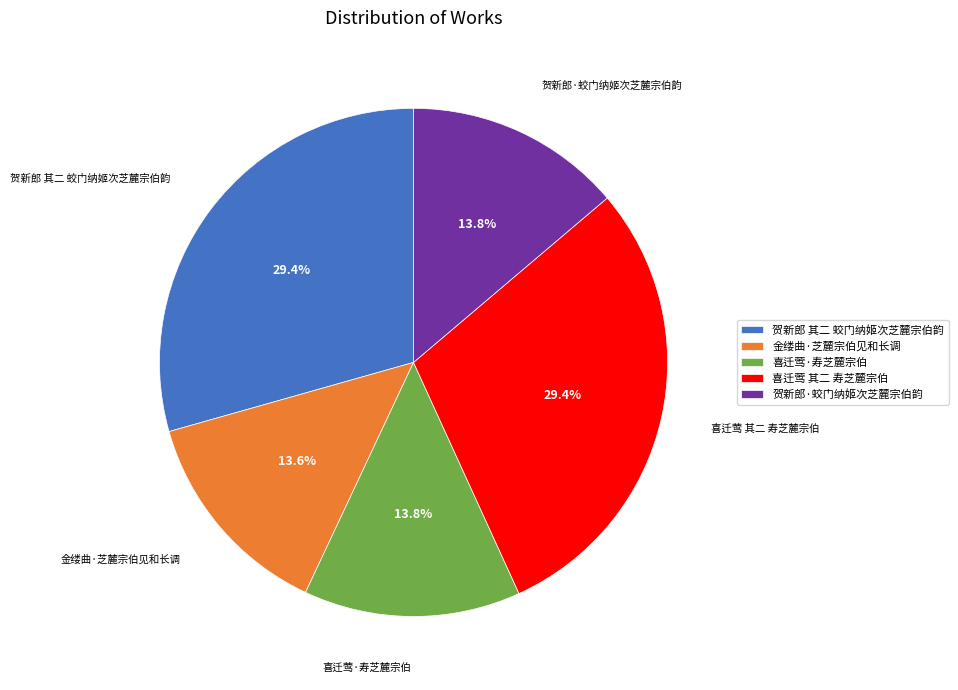

Count the number of slices in the pie.

5